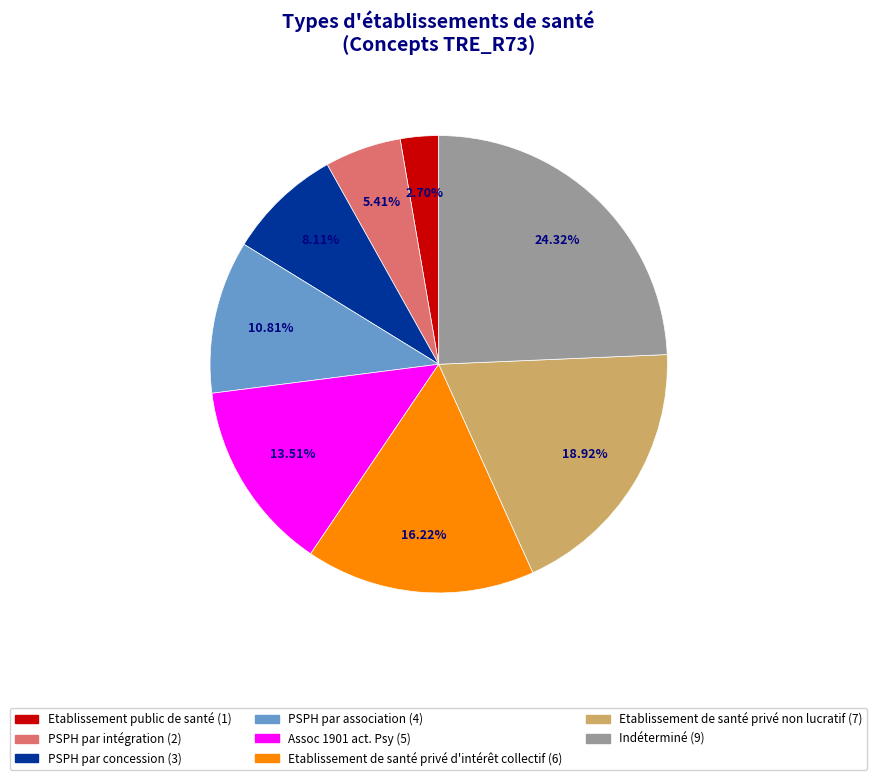

To the nearest percent, what is the combined percentage of Etablissement de santé privé non lucratif and PSPH par association?

30%